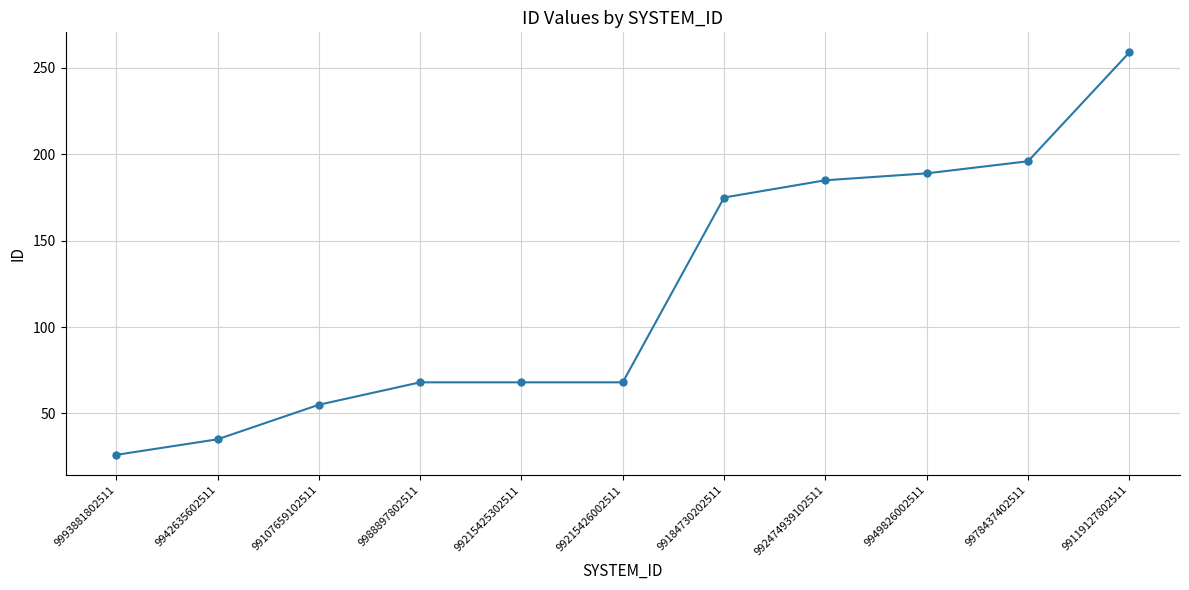

At which label is the value closest to 142?

99184730202511